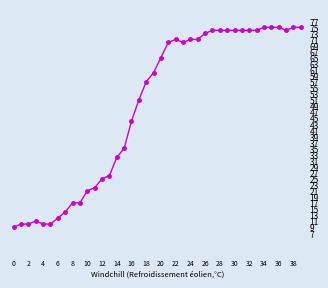

What is the difference between the maximum and minimum values?

66